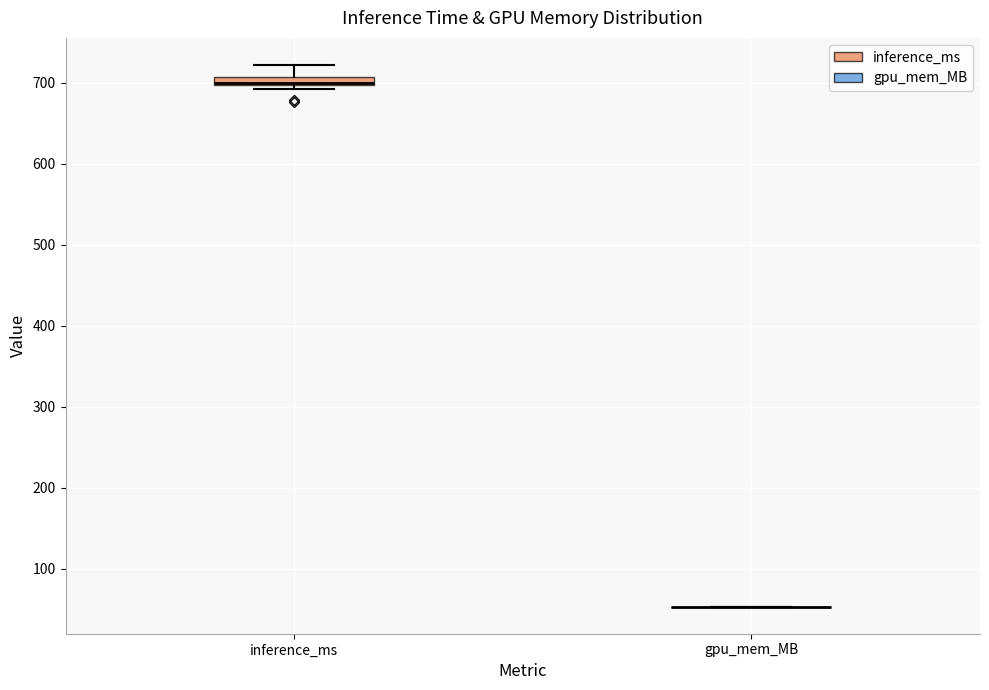

Comparing the boxes themselves (not the whiskers), which one is the tallest?

inference_ms